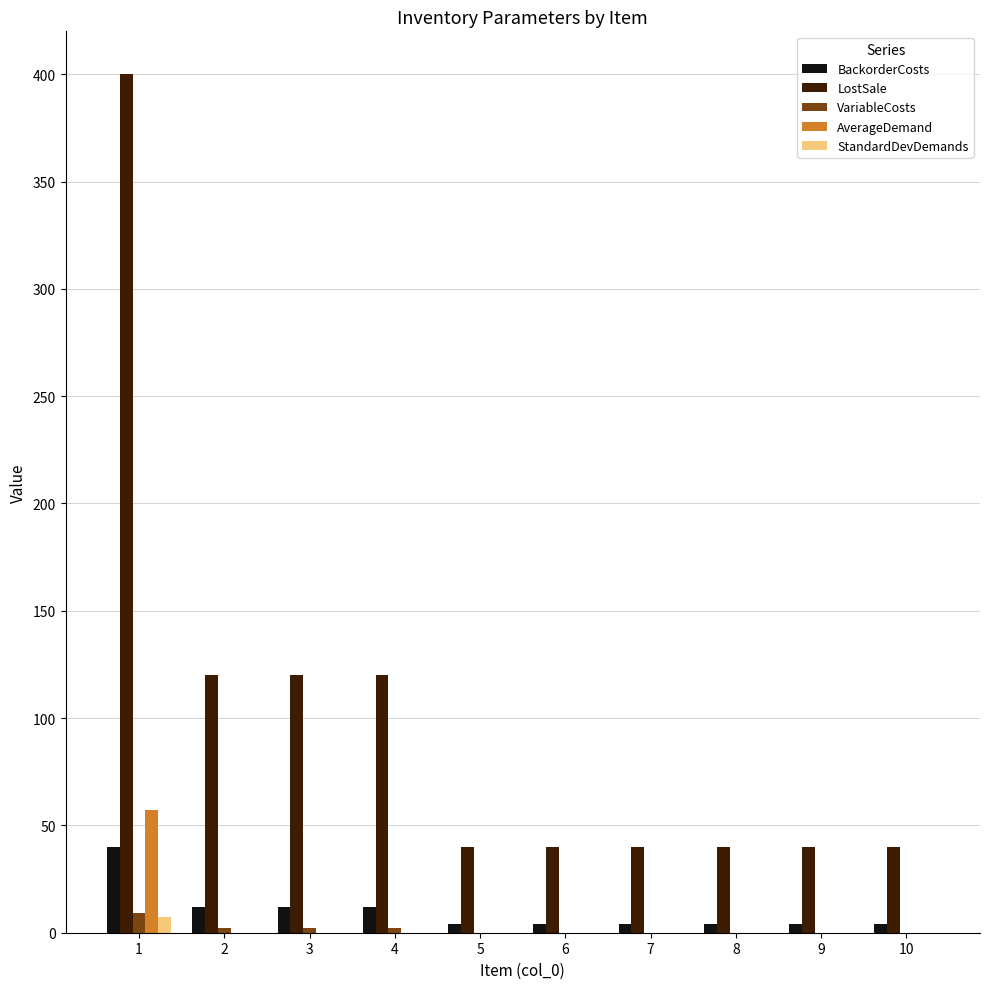

True or false: LostSale has a value of 67.0 at 9.

False